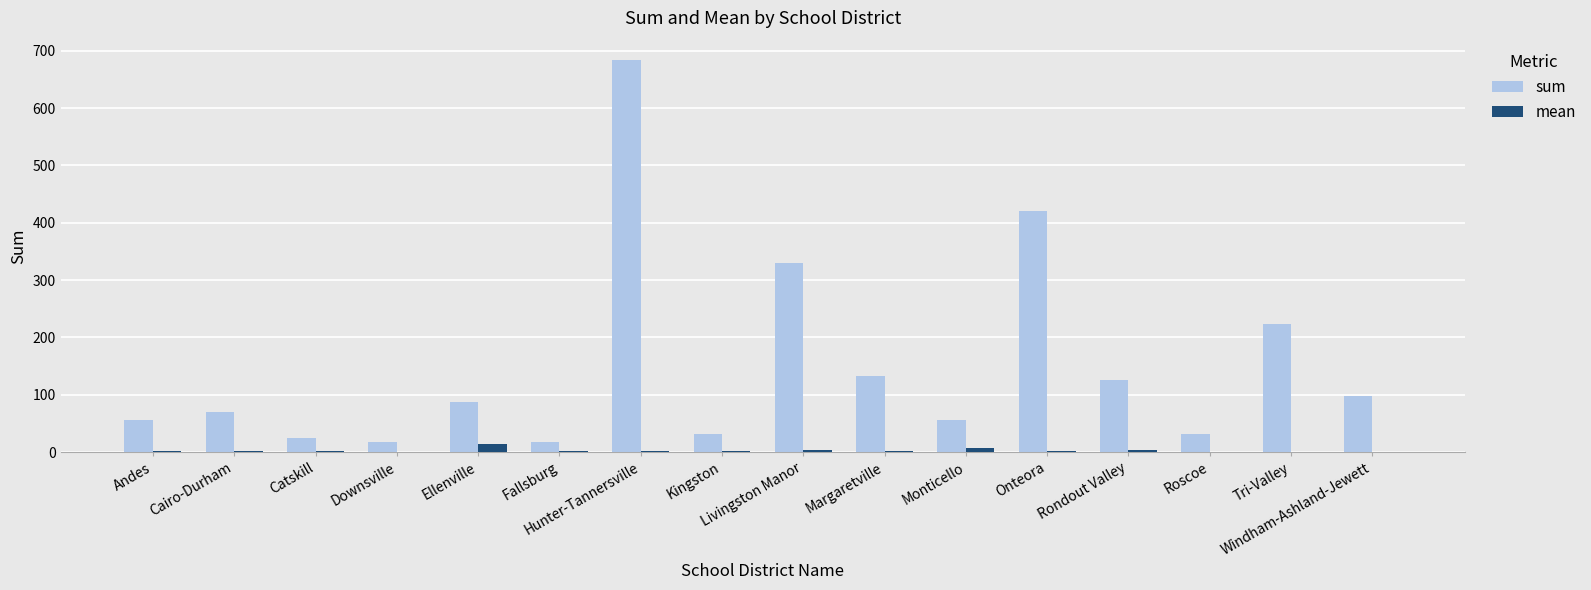

What is the maximum value shown in the chart?

683.6